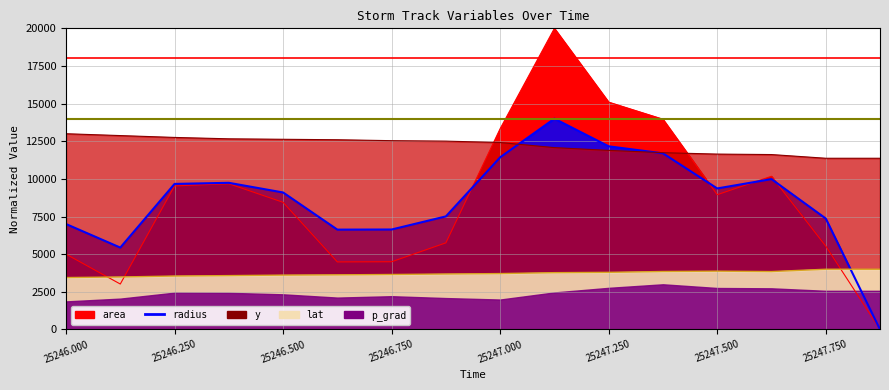

The value of time at 25246.875 is 3683.9. True or false?

True